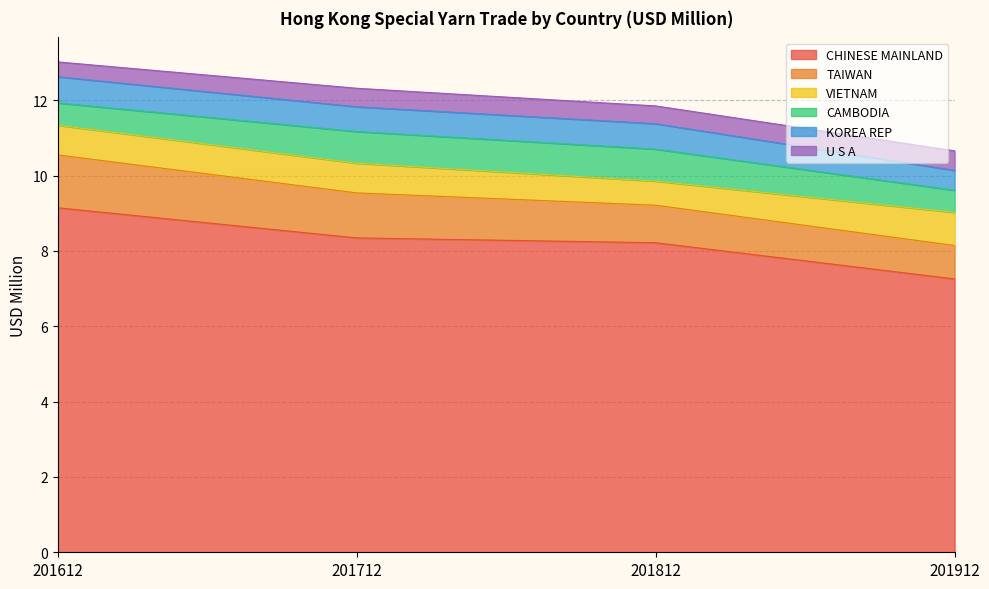

At which label is CAMBODIA closest to 0?

201912